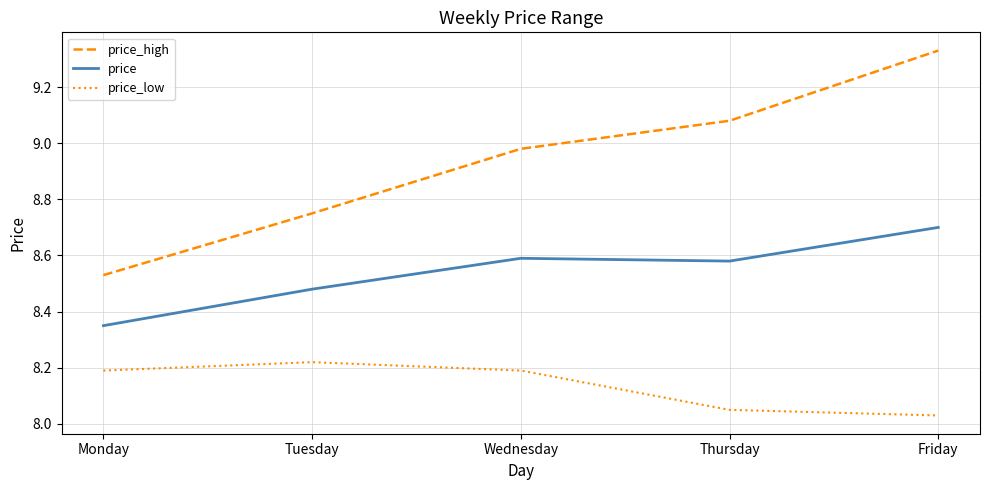

At which label is price_high closest to 8?

Monday